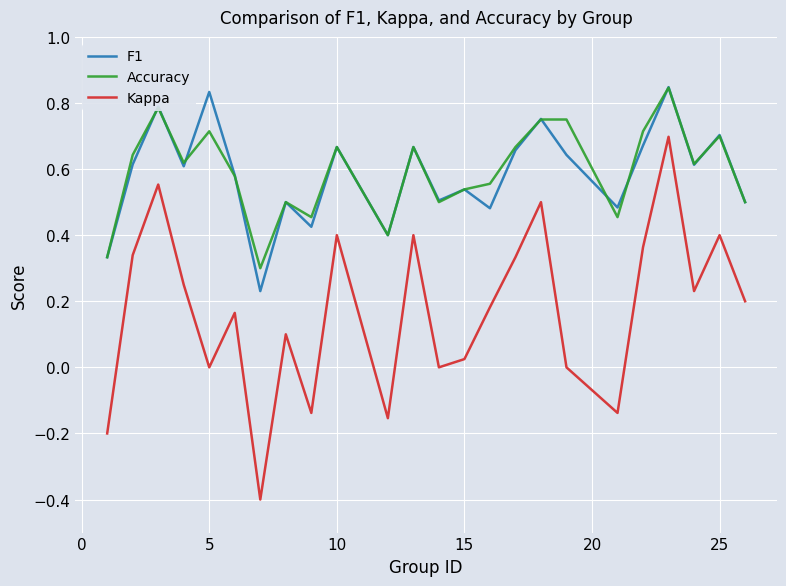

Which series has the widest spread of values?

Kappa